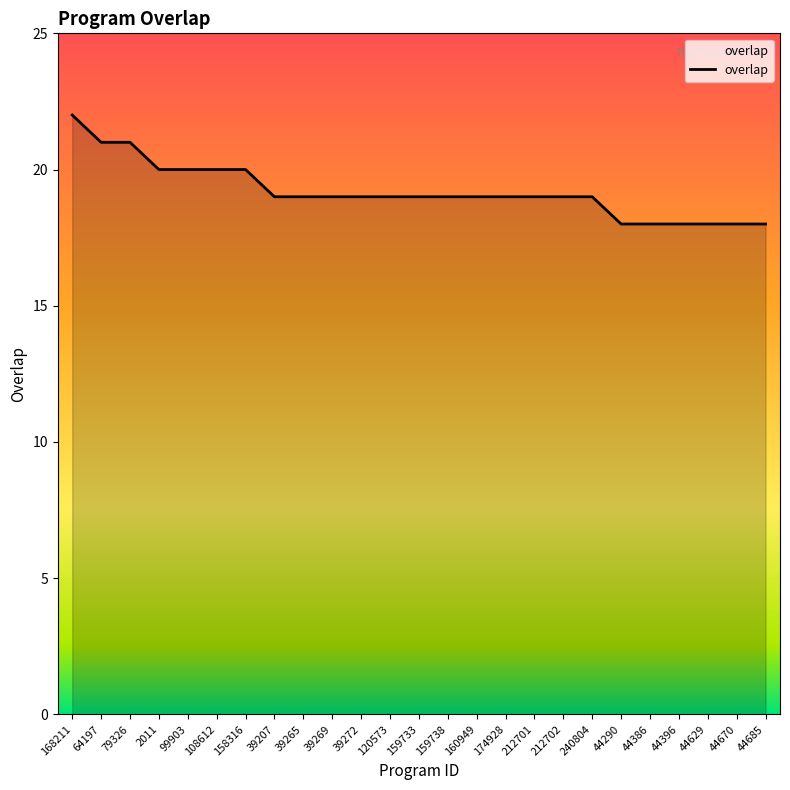

What is the difference between the values at 168211 and 120573?

3